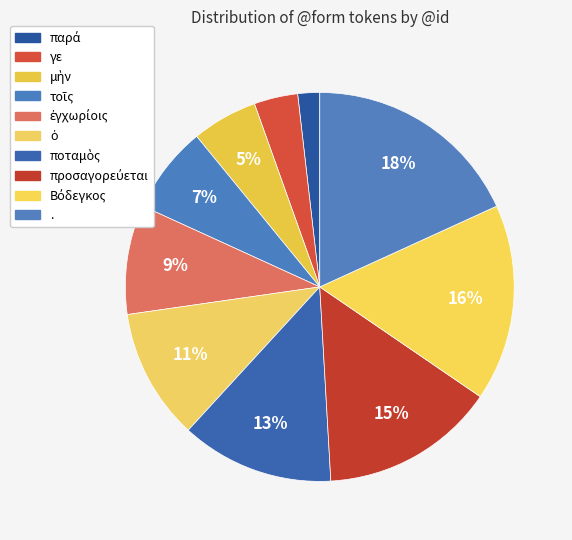

What percentage is the . slice, to the nearest percent?

18%